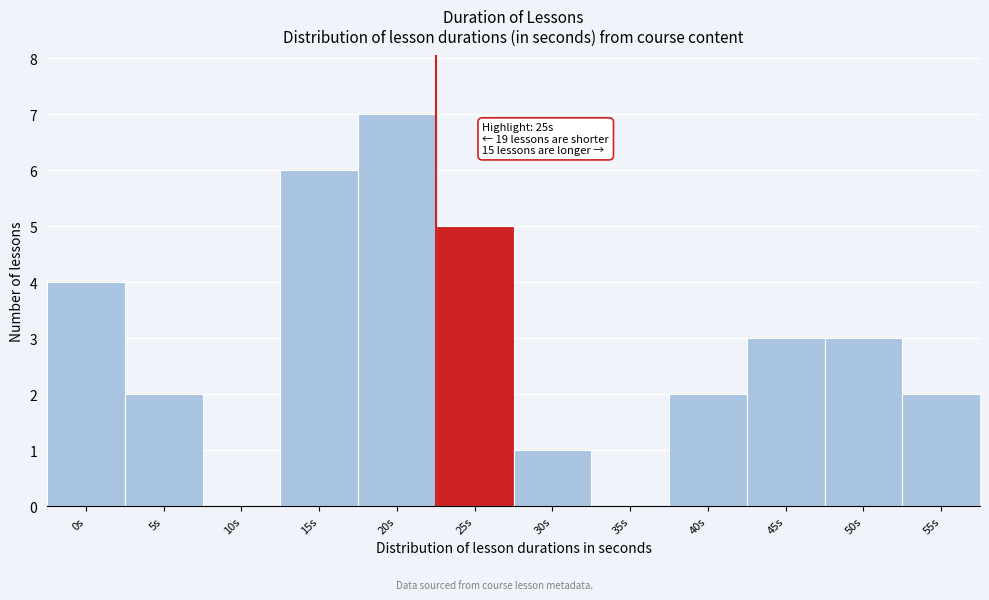

Reading left to right, transcribe all the data shown in this chart.

0s=4	5s=2	10s=0	15s=6	20s=7	25s=5	30s=1	35s=0	40s=2	45s=3	50s=3	55s=2